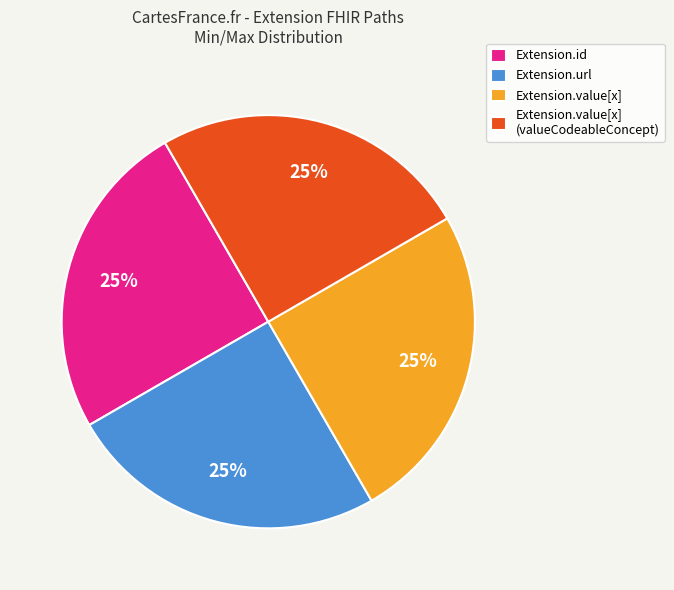

To the nearest percent, what portion does Extension.url represent?

25%